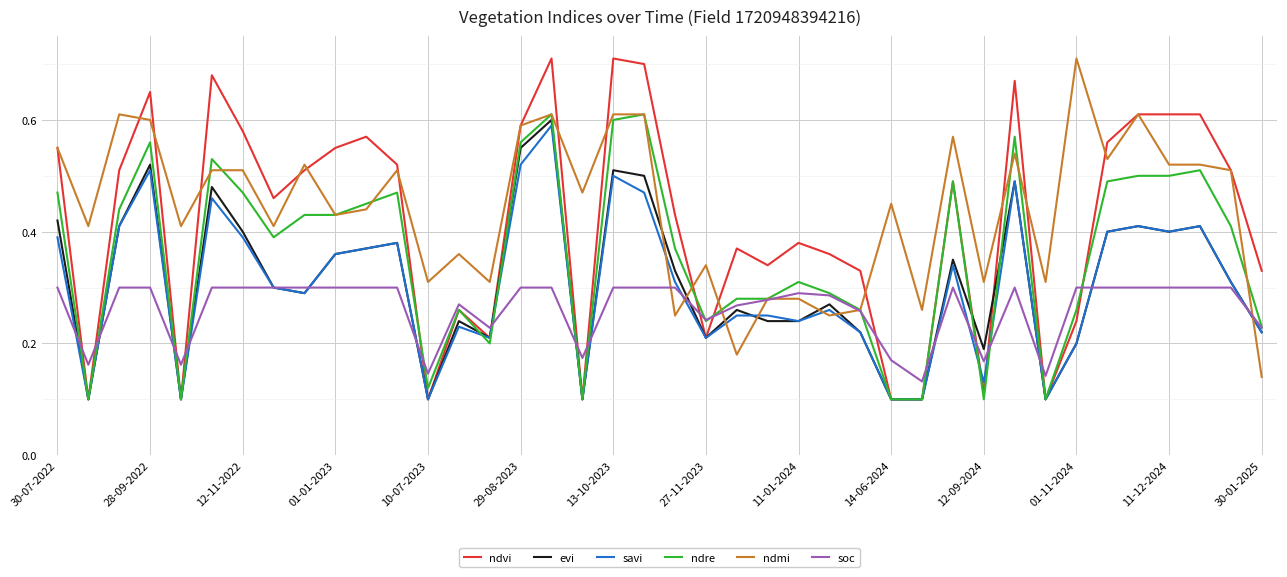

Which series has the largest range (max minus min)?

ndvi